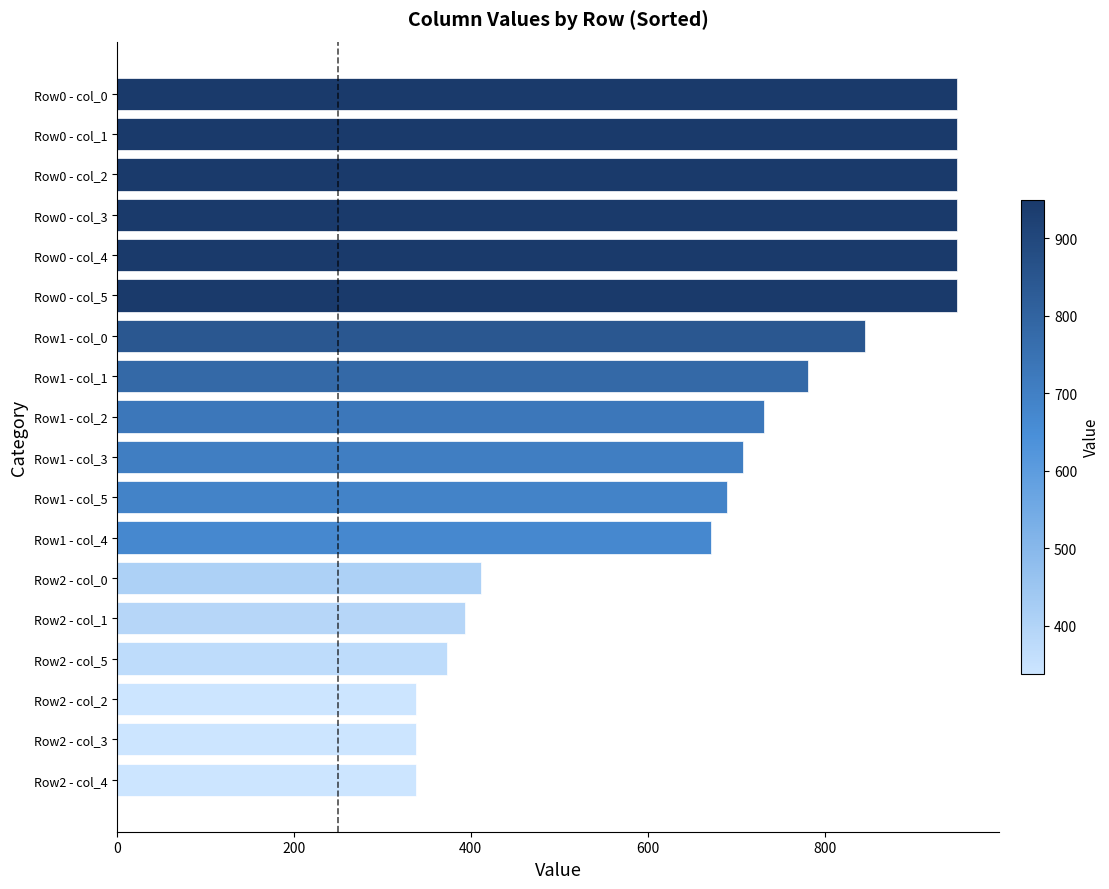

Approximately how many times larger is the value at Row1 - col_3 compared to Row0 - col_4?

0.7